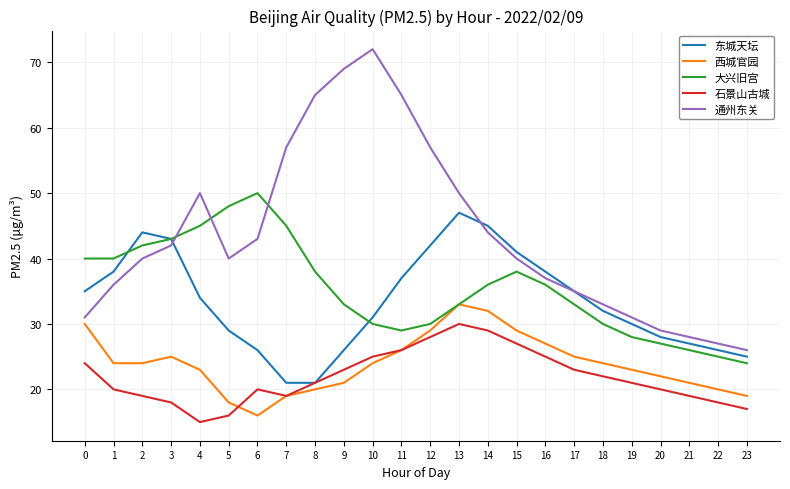

Which series has the widest spread of values?

通州东关